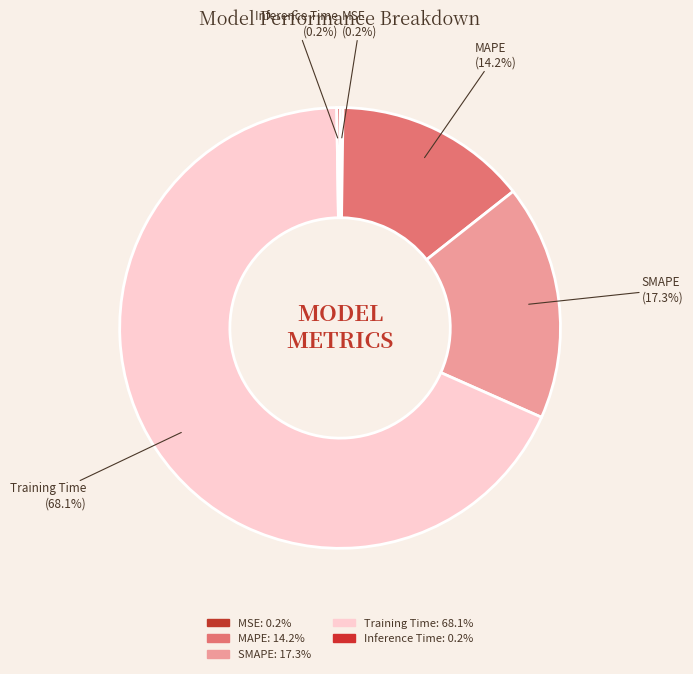

To the nearest percent, what is the average slice percentage?

20%